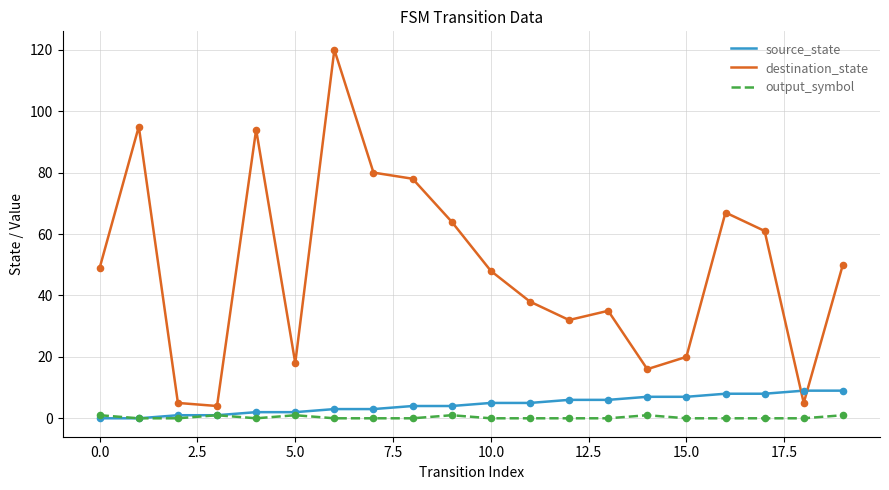

What are all the series names shown in the legend?

source_state, destination_state, output_symbol